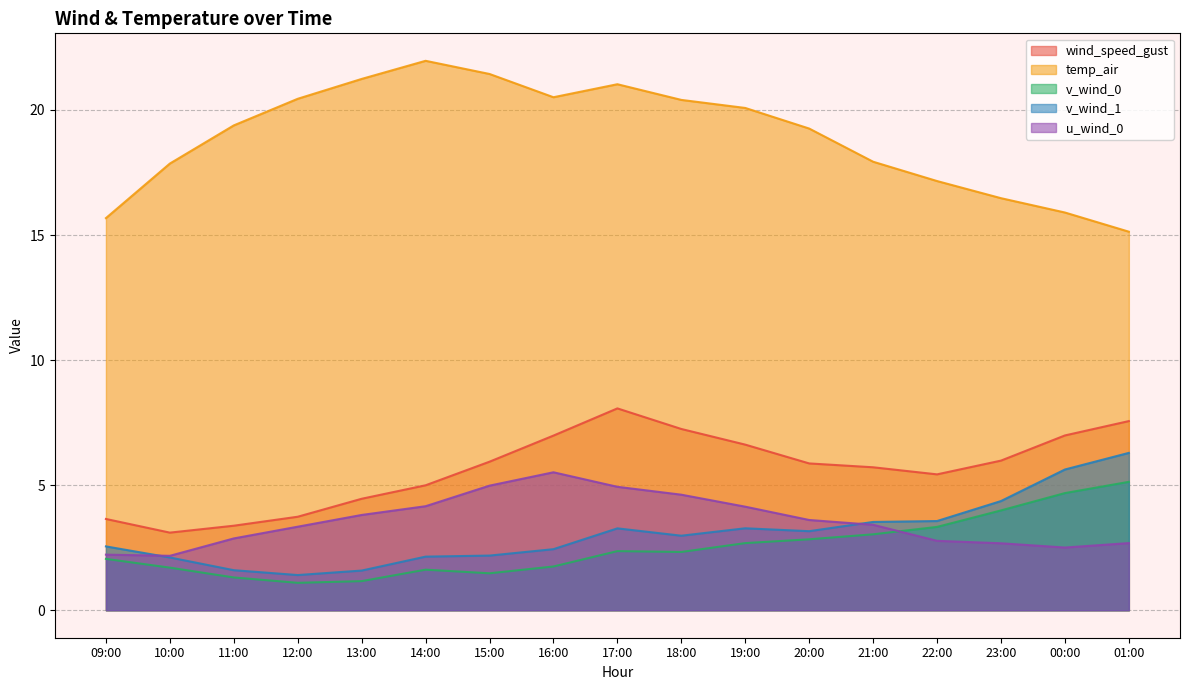

Reading right to left, what are all the values shown in this chart?

wind_speed_gust: 7.6	7.0	6.0	5.4	5.7	5.9	6.6	7.2	8.1	7.0	5.9	5.0	4.5	3.7	3.4	3.1	3.6
temp_air: 15.1	15.9	16.5	17.2	17.9	19.3	20.1	20.4	21.0	20.5	21.4	22.0	21.2	20.4	19.4	17.9	15.7
v_wind_0: 5.1	4.7	4.0	3.3	3.0	2.8	2.7	2.3	2.4	1.7	1.5	1.6	1.2	1.1	1.3	1.7	2.1
v_wind_1: 6.3	5.6	4.4	3.6	3.5	3.2	3.3	3.0	3.3	2.4	2.2	2.1	1.6	1.4	1.6	2.1	2.6
u_wind_0: 2.7	2.5	2.7	2.8	3.4	3.6	4.1	4.6	4.9	5.5	5.0	4.2	3.8	3.3	2.9	2.2	2.2